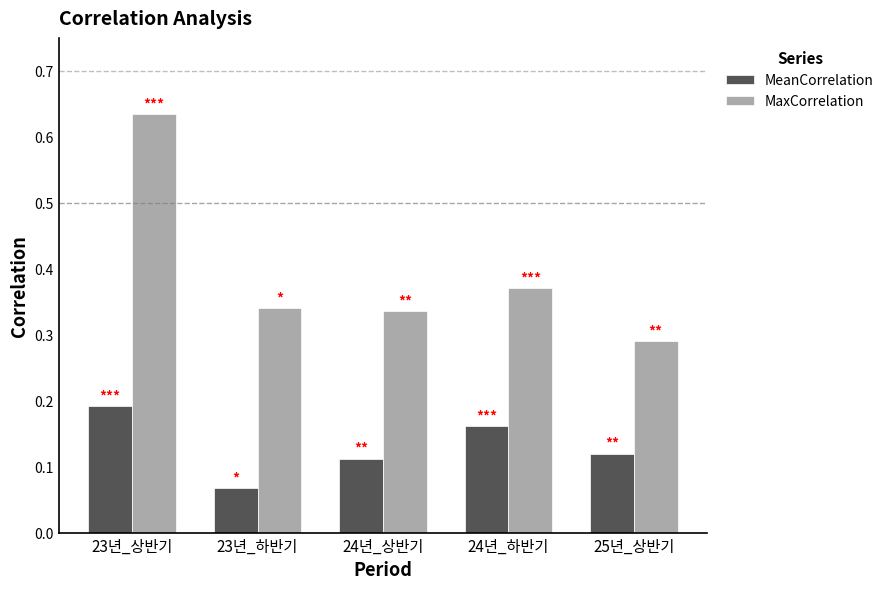

At how many categories does at least one series exceed 0?

5